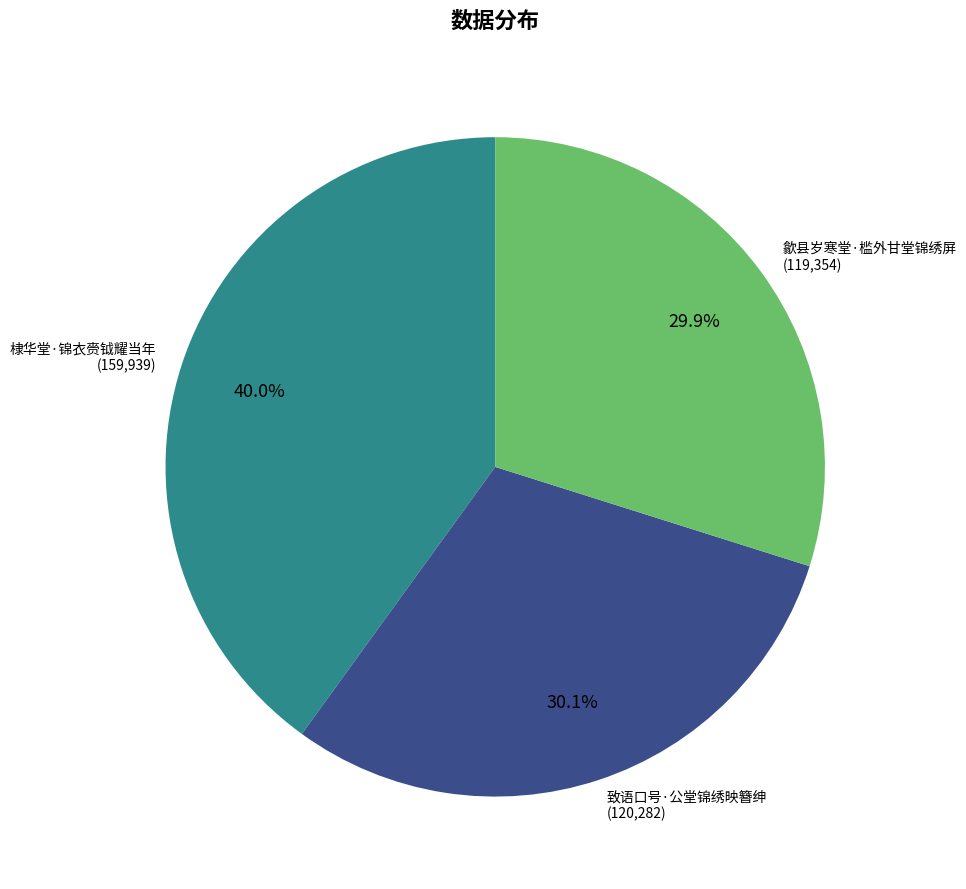

Does 歙县岁寒堂·槛外甘堂锦绣屏 account for over 50% of the chart?

No